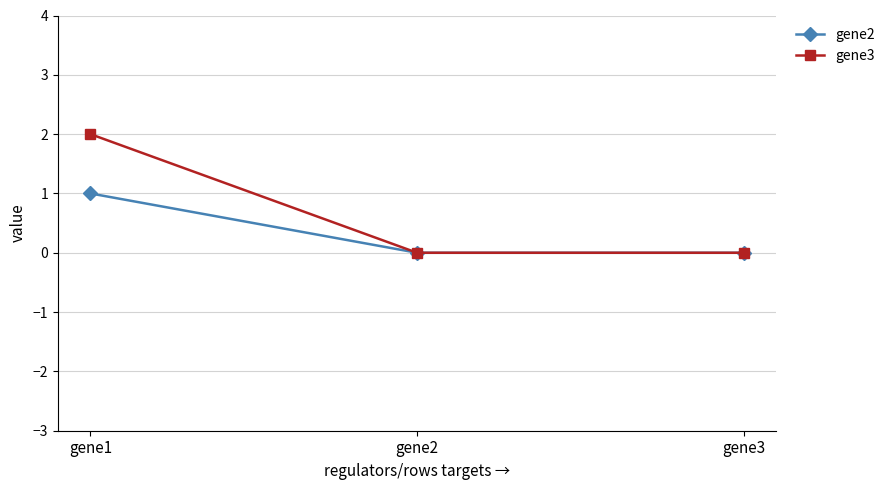

List the series in order of their overall mean, highest first.

gene3, gene2